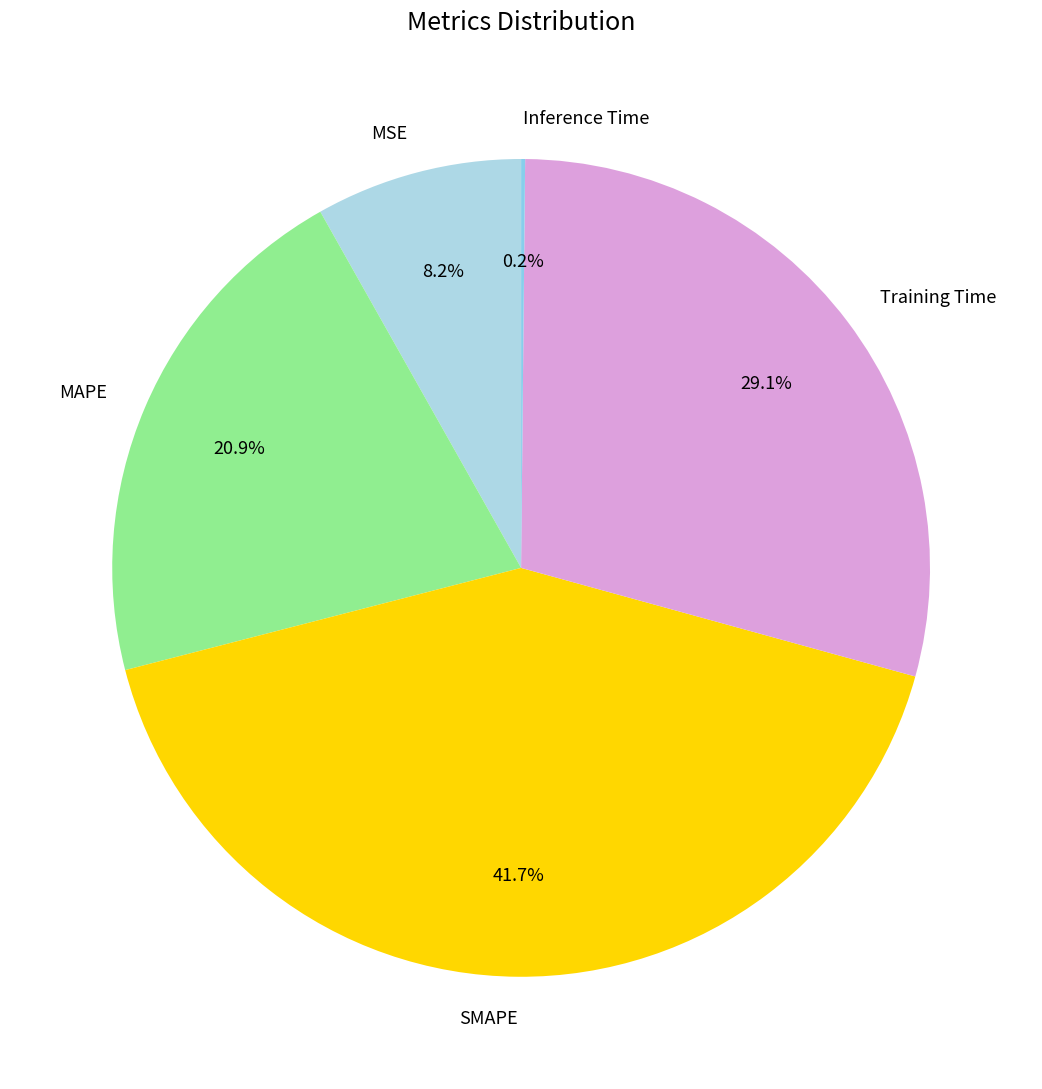

Is the sum of MSE and MAPE greater than half?

No